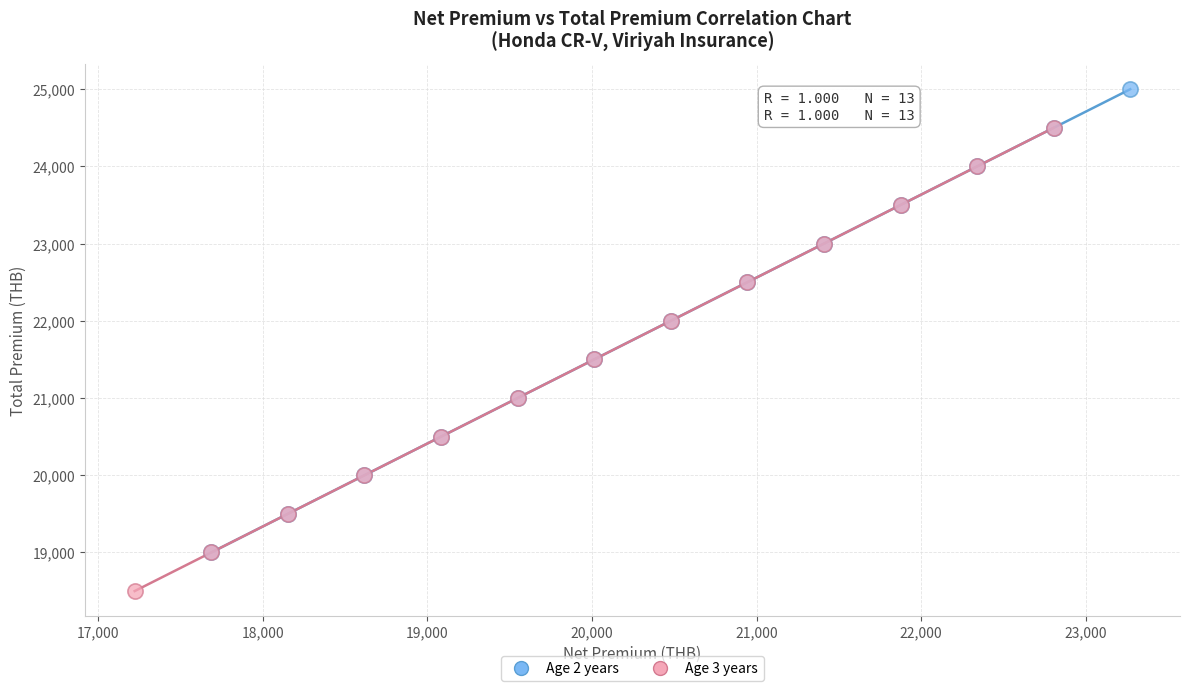

Which series reaches the maximum Y coordinate?

Age 2 years